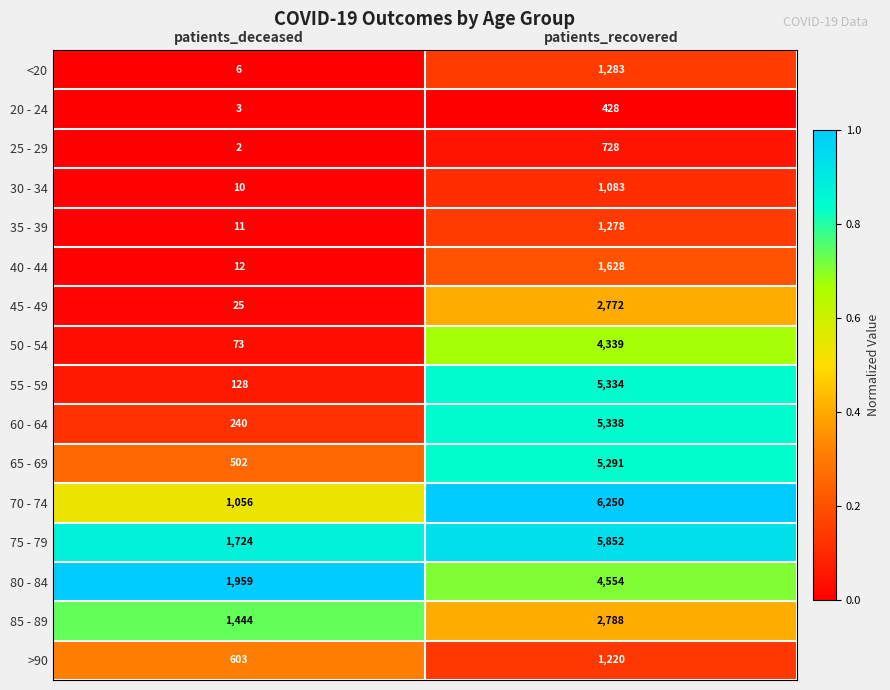

Which series changed the most between patients_deceased and patients_recovered?

55 - 59